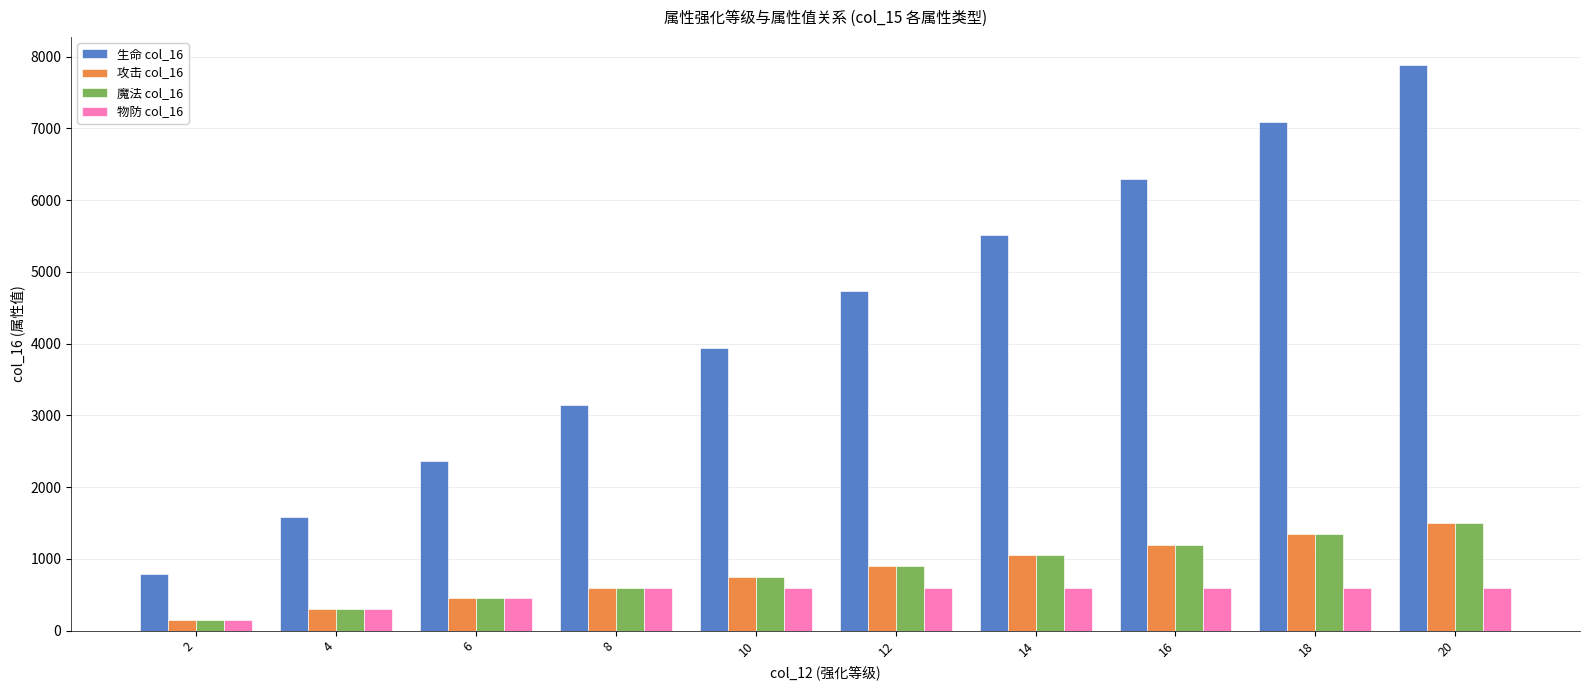

The value of 物防 col_16 at 18 is 600. True or false?

True